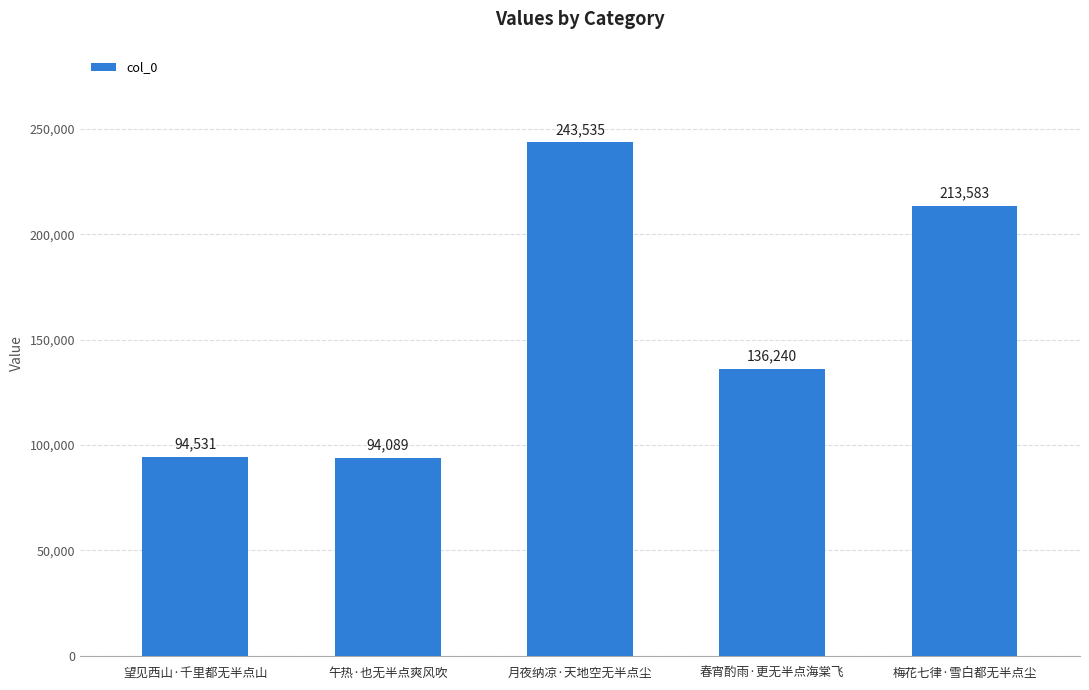

Read the value at 午热·也无半点爽风吹.

94089